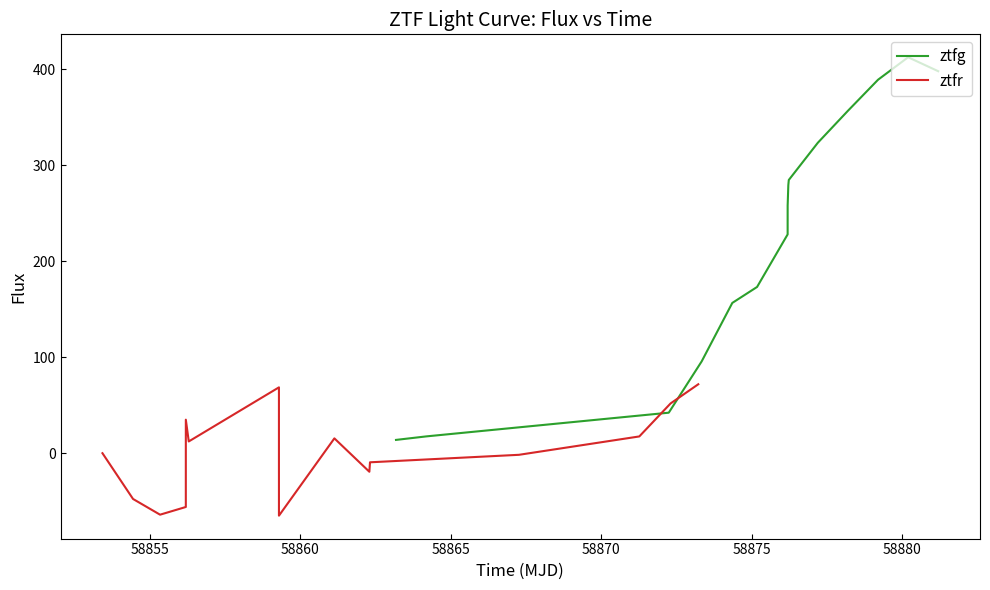

What is the maximum value for ztfg?

412.7